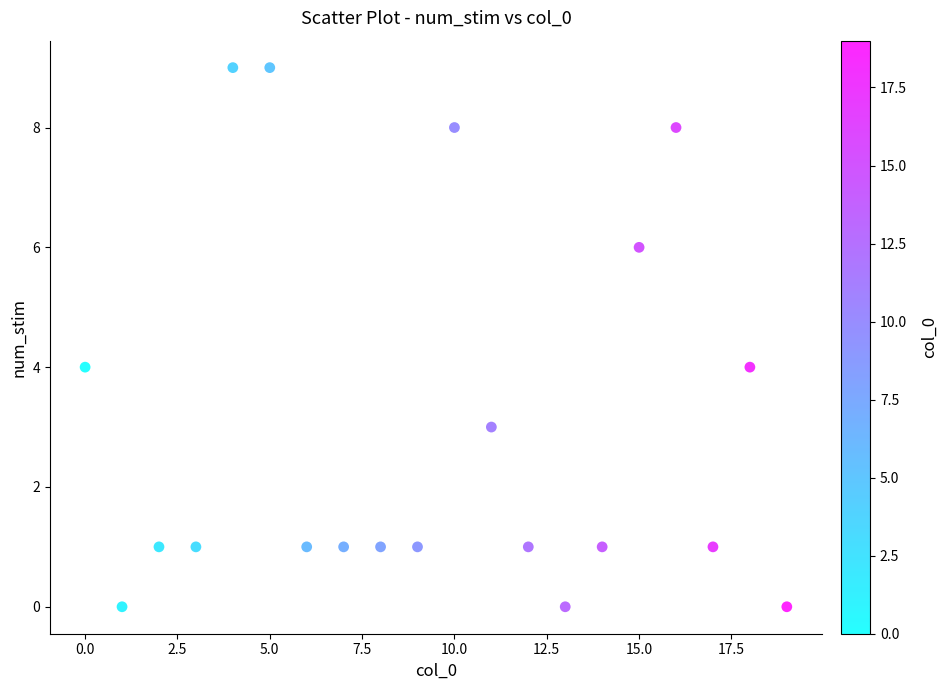

What is the range of Y values (max minus min)?

9